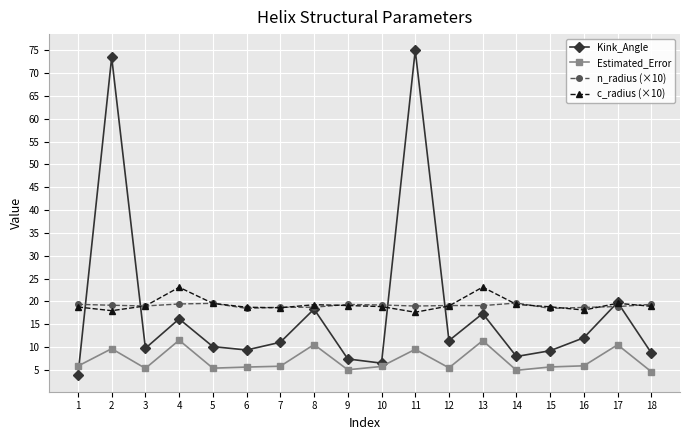

Which category has the highest value in the Kink_Angle series?

11